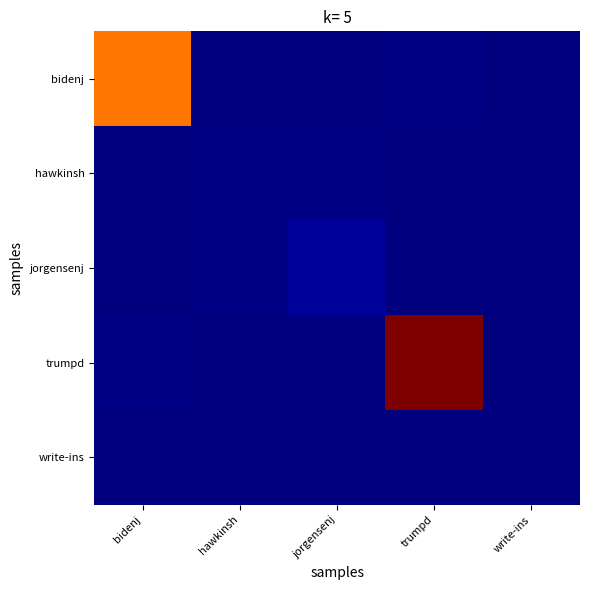

How many series are shown in this chart?

5